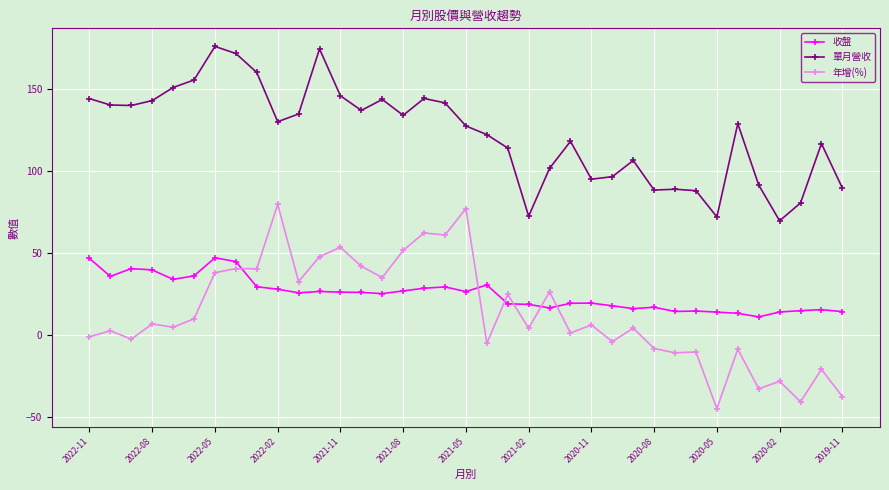

True or false: 年增(%) has more than 1 points higher than both neighbors.

True